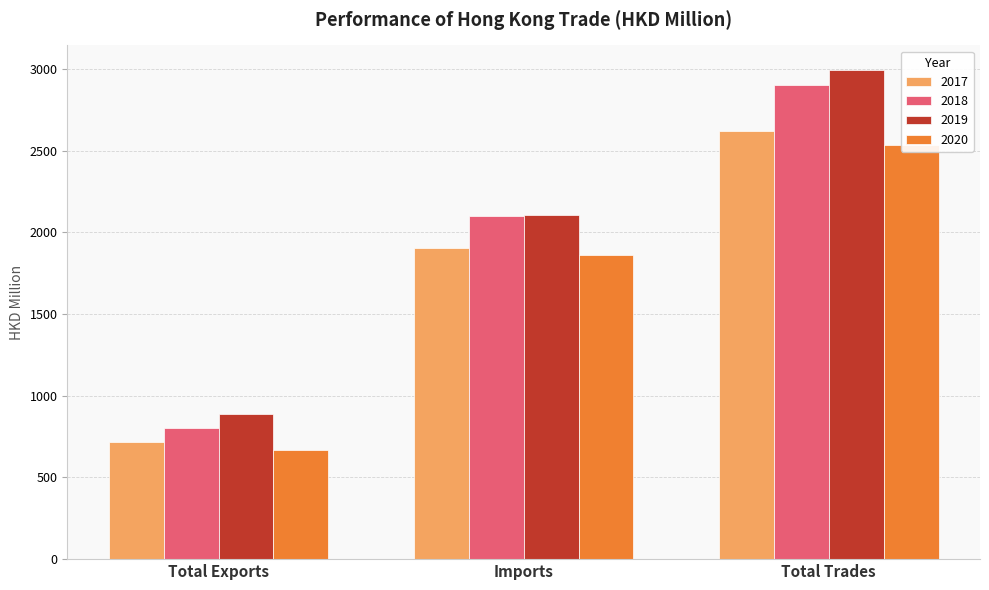

True or false: 2020 has a value of 3085.1 at Imports.

False